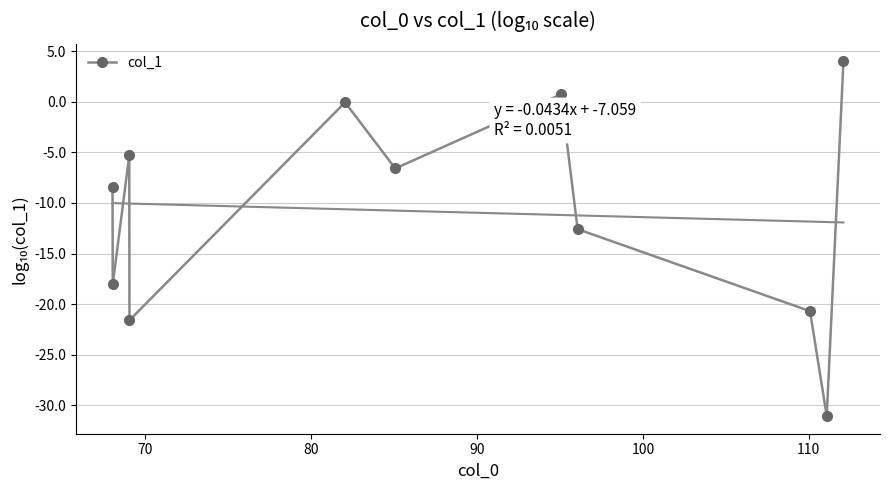

What is the value of the col_1 point at the 6th from the left?

-6.6